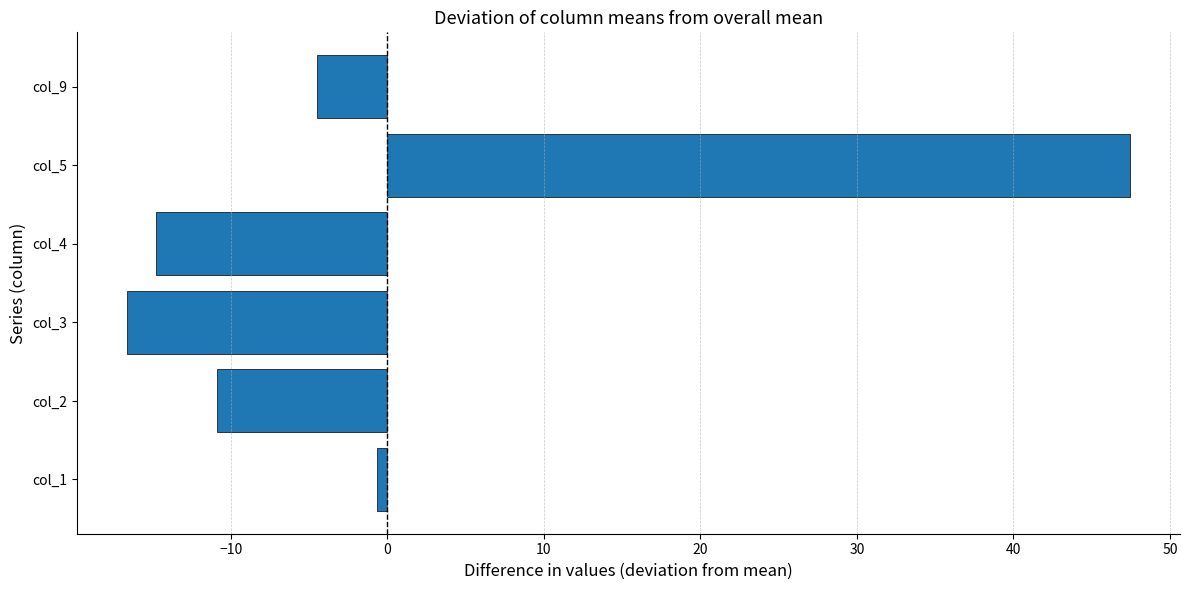

Rank the categories by value from lowest to highest.

col_3, col_4, col_2, col_9, col_1, col_5